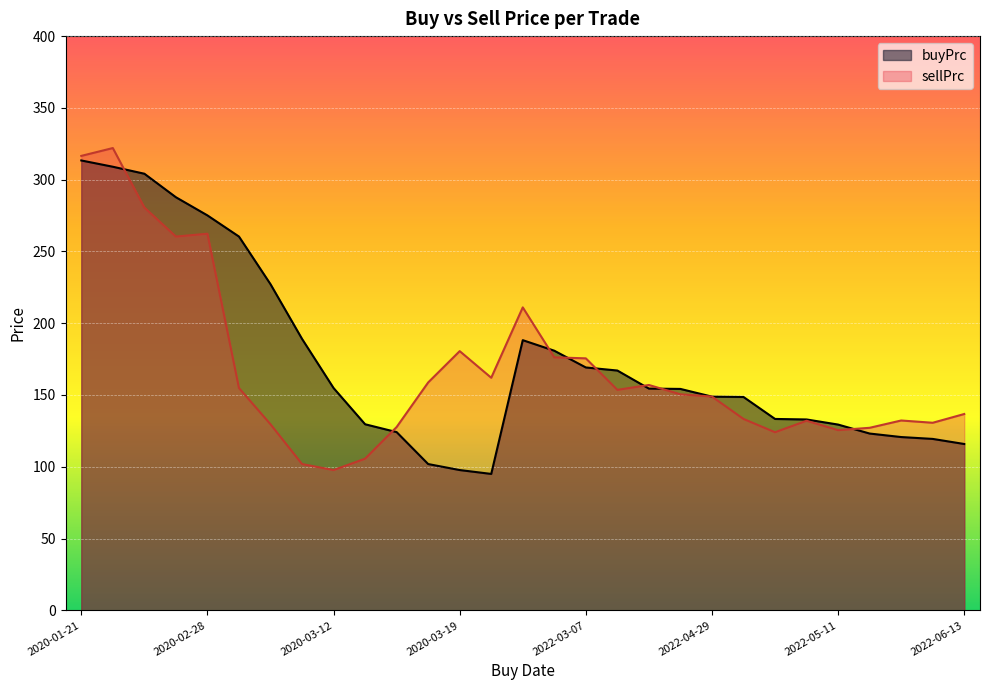

List the series in order of their overall mean, highest first.

buyPrc, sellPrc